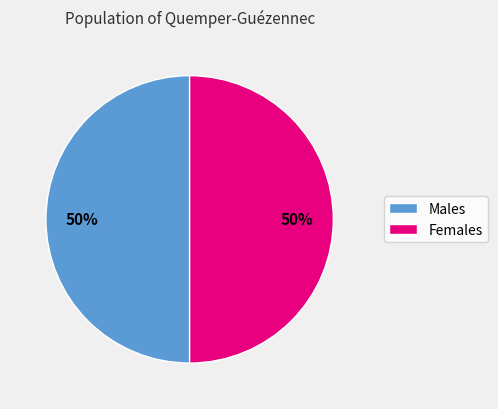

To the nearest percent, what is the average slice percentage?

50%